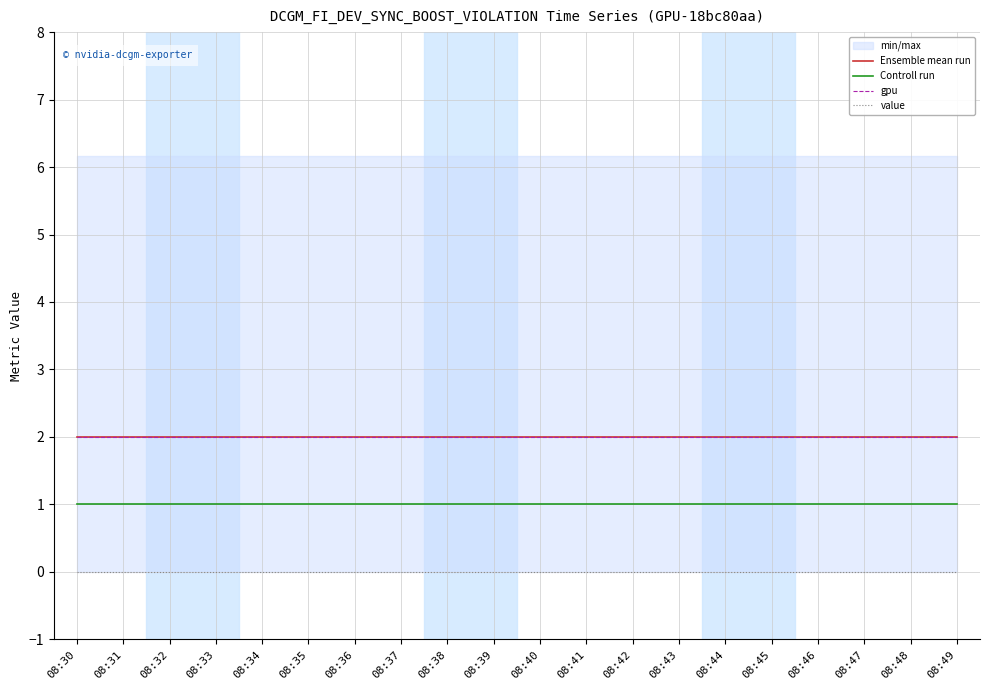

Which category has the lowest value in the value series?

08:30